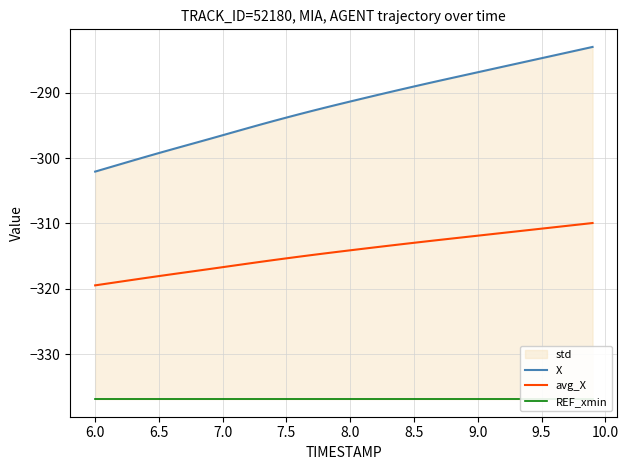

Count the number of categories in the chart.

40